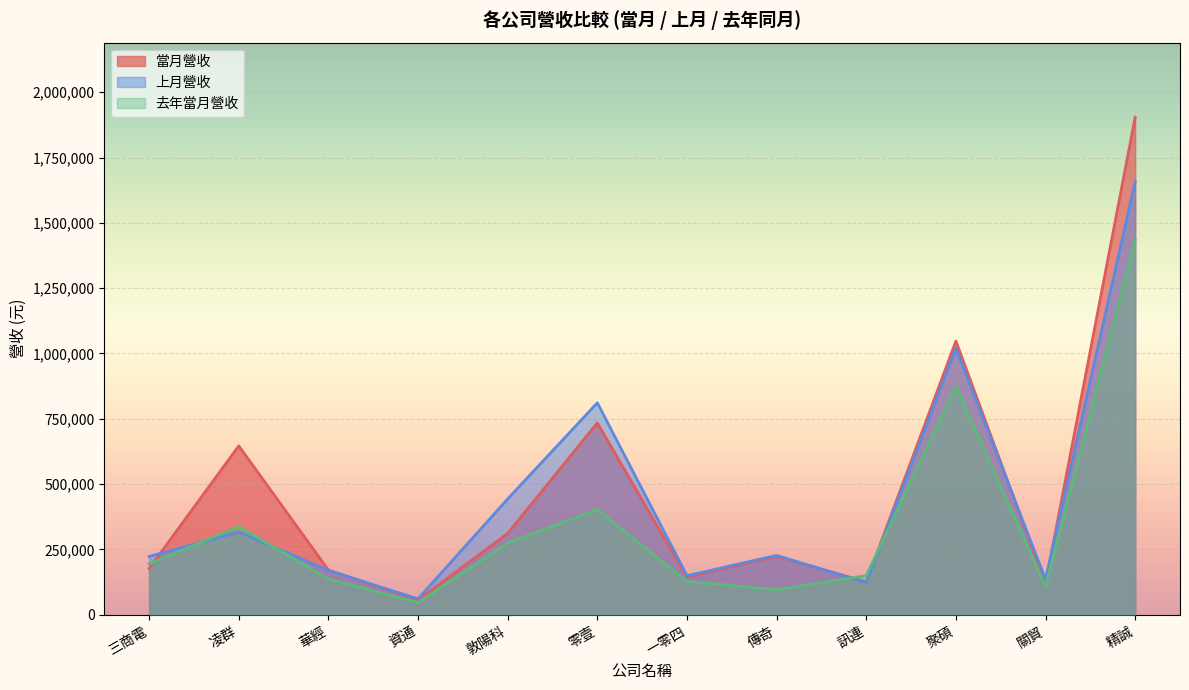

Reading left to right, list all the values displayed in this chart.

當月營收: 三商電=176784	凌群=646292	華經=171278	資通=56173	敦陽科=311642	零壹=734396	一零四=143953	傳奇=223779	訊連=126150	聚碩=1047522	關貿=119440	精誠=1904088
上月營收: 三商電=223230	凌群=316744	華經=169755	資通=60780	敦陽科=443369	零壹=811287	一零四=149585	傳奇=227329	訊連=122799	聚碩=1020263	關貿=135633	精誠=1657261
去年當月營收: 三商電=194665	凌群=337616	華經=136535	資通=46625	敦陽科=274728	零壹=403071	一零四=127574	傳奇=96226	訊連=150102	聚碩=873903	關貿=108239	精誠=1434856